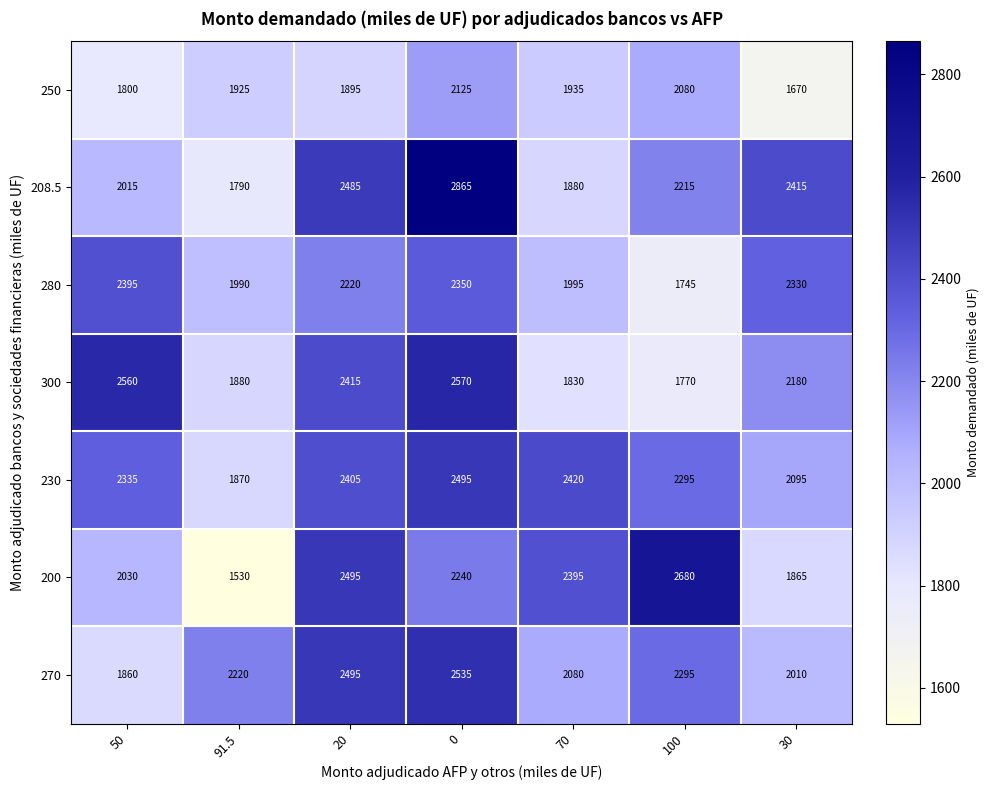

Which series changed the most between 20 and 30?

200